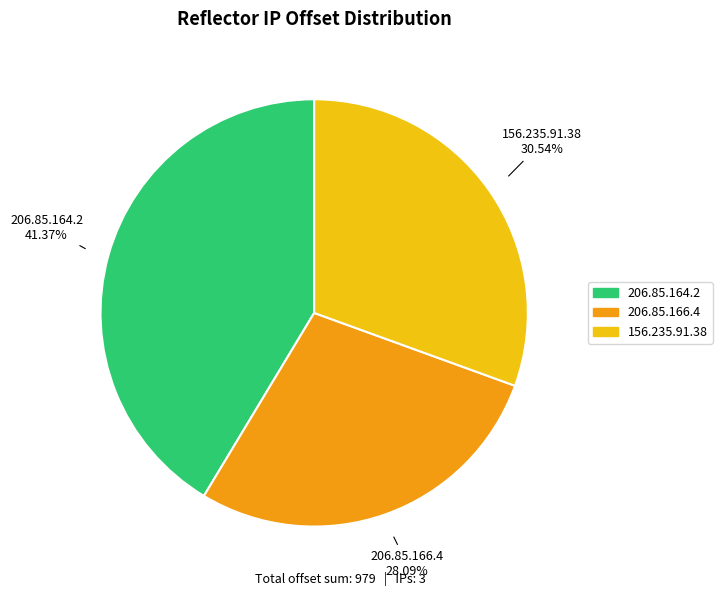

Is it true that 156.235.91.38 is 31% of the pie?

True